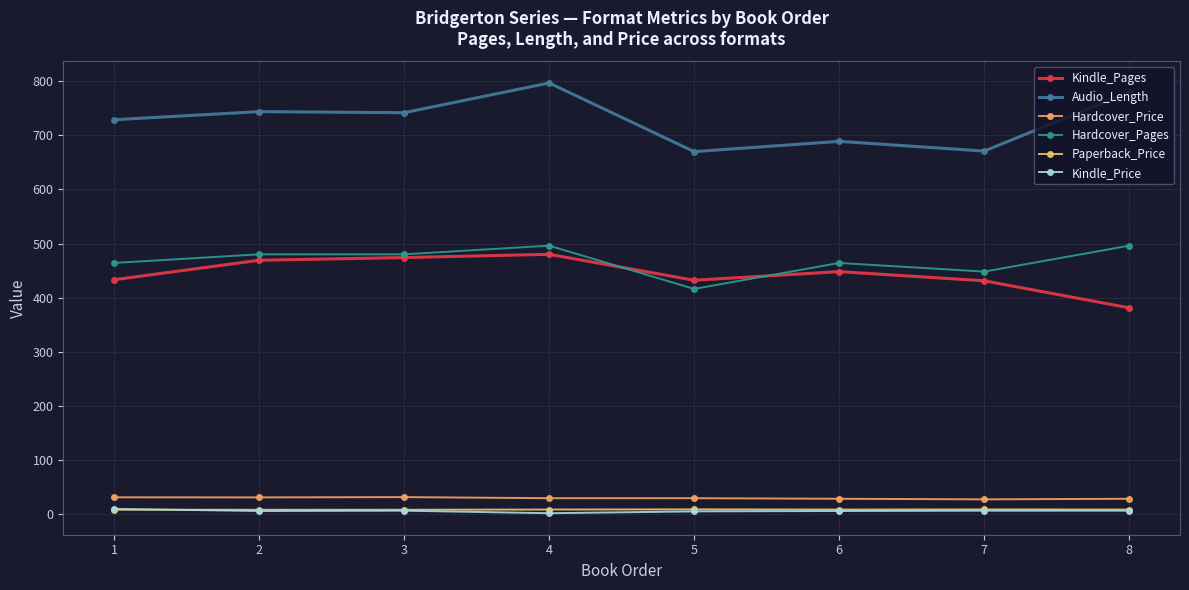

True or false: Paperback_Price and Kindle_Pages intersect in this chart.

False